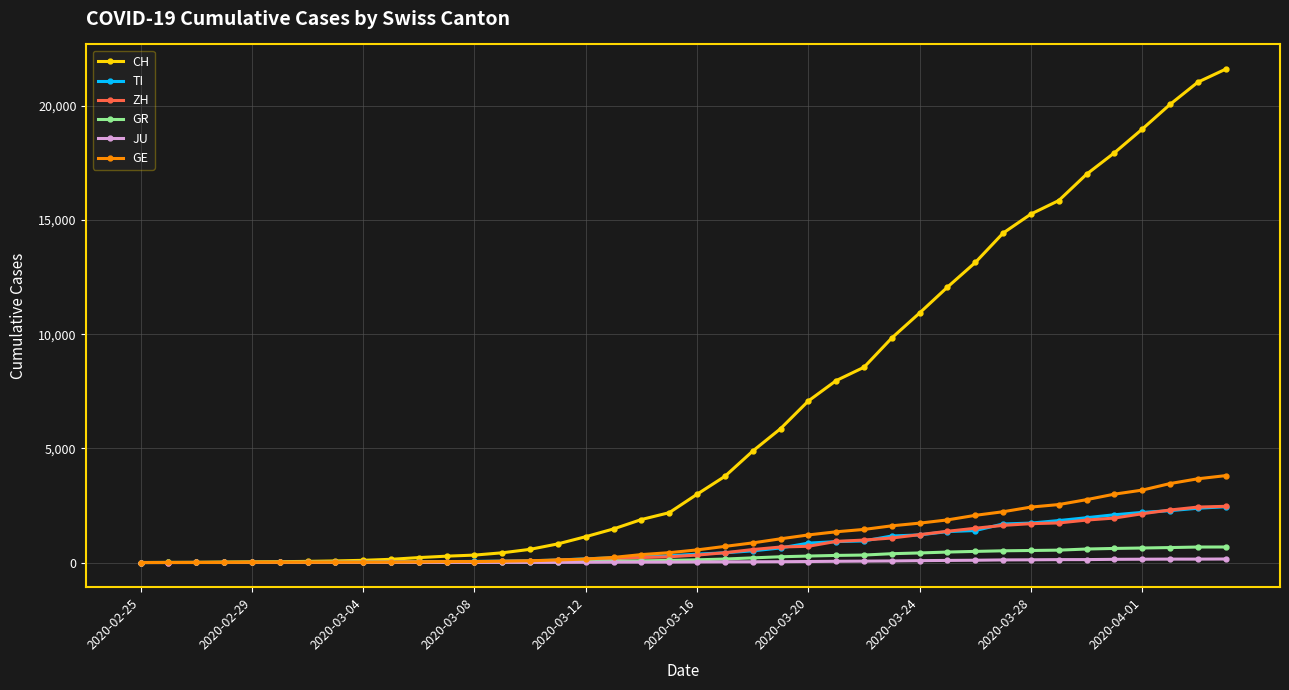

Which series has the widest spread of values?

CH